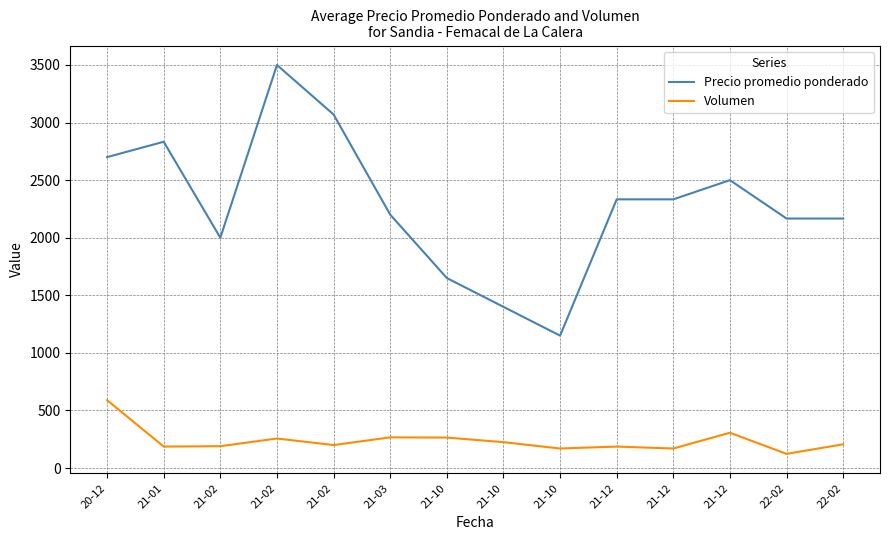

Reading left to right, transcribe all the data shown in this chart.

Precio promedio ponderado: 2700.0	2833.3	2000.0	3500.0	3070.0	2200.7	1650.0	1400.0	1150.0	2333.3	2333.3	2500.0	2166.7	2166.7
Volumen: 590.0	186.7	190.0	256.7	200.0	266.7	265.0	225.0	170.0	186.7	170.0	306.7	123.3	206.7